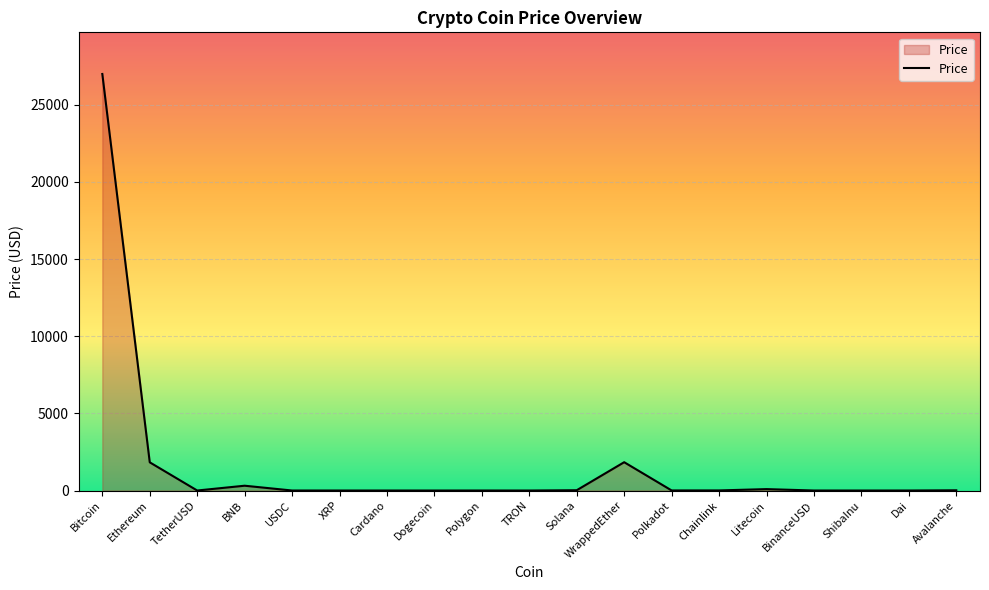

The value at Chainlink is 6.5. True or false?

True